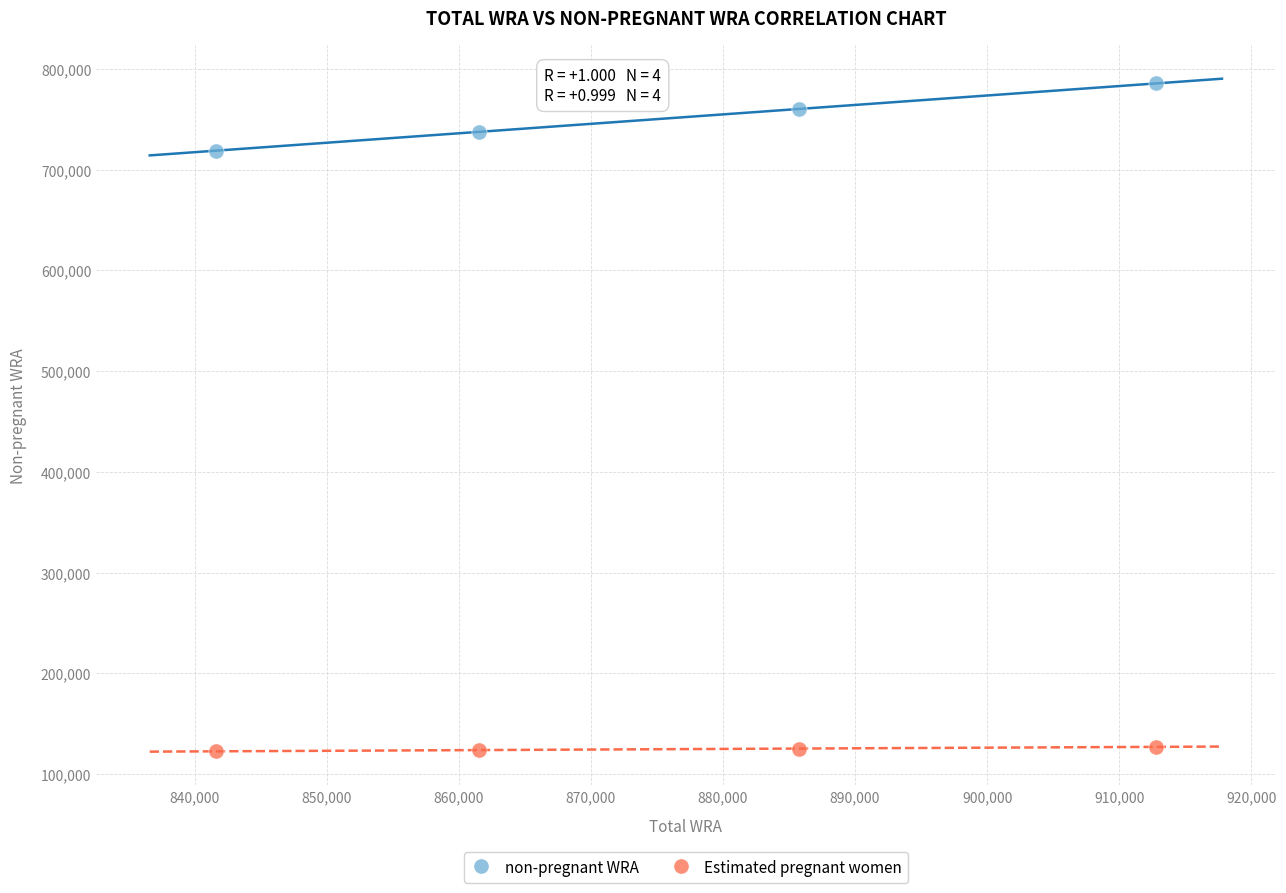

What are all the series names shown in the legend?

non-pregnant WRA, Estimated pregnant women